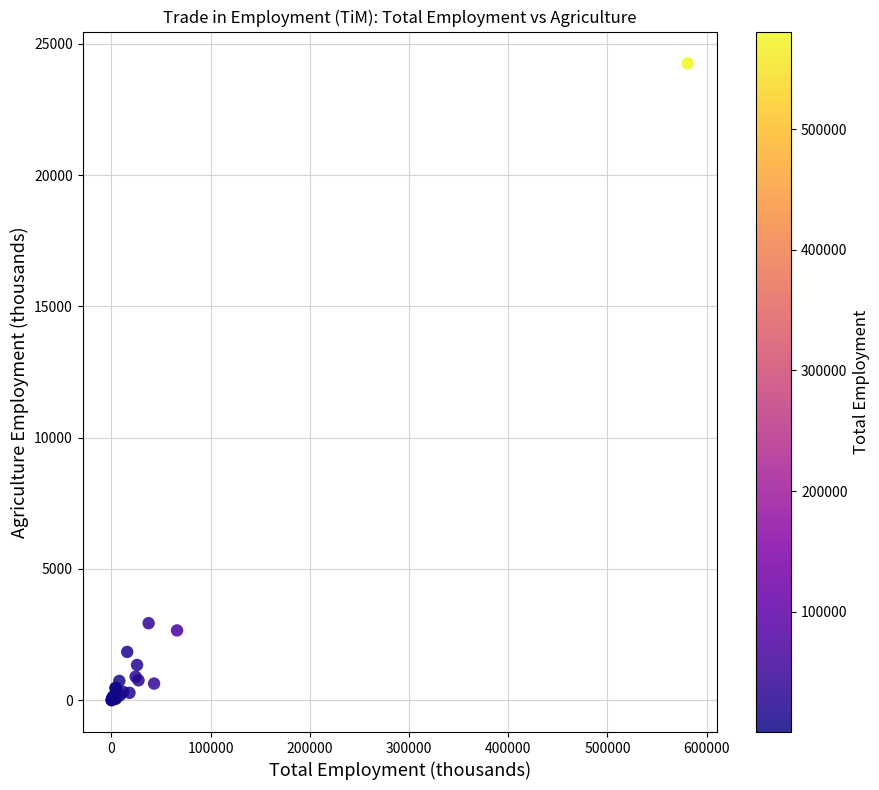

What Y value in the scatter plot is closest to 12127?

2936.2